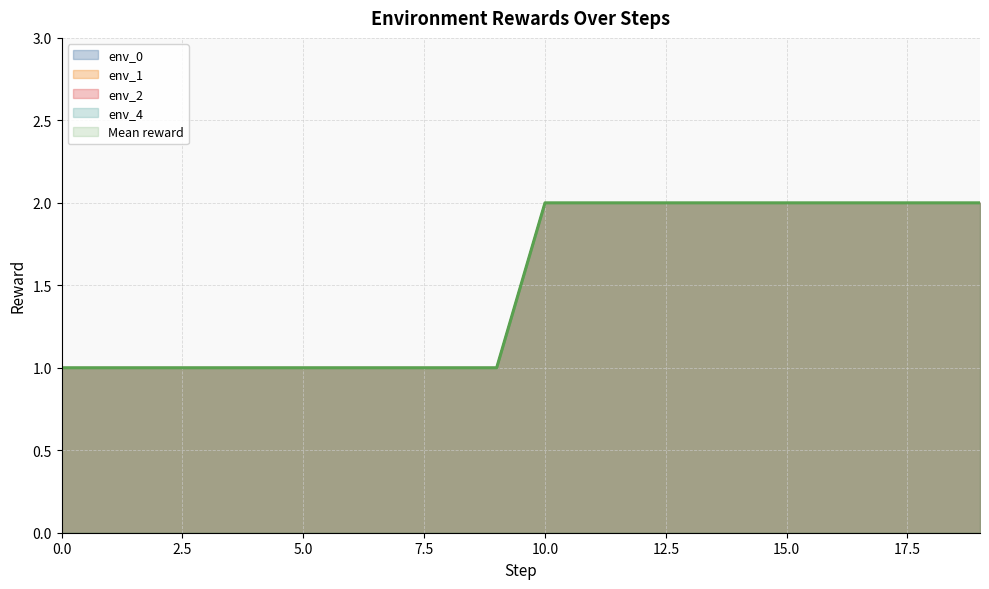

How many lines are shown in the chart?

5